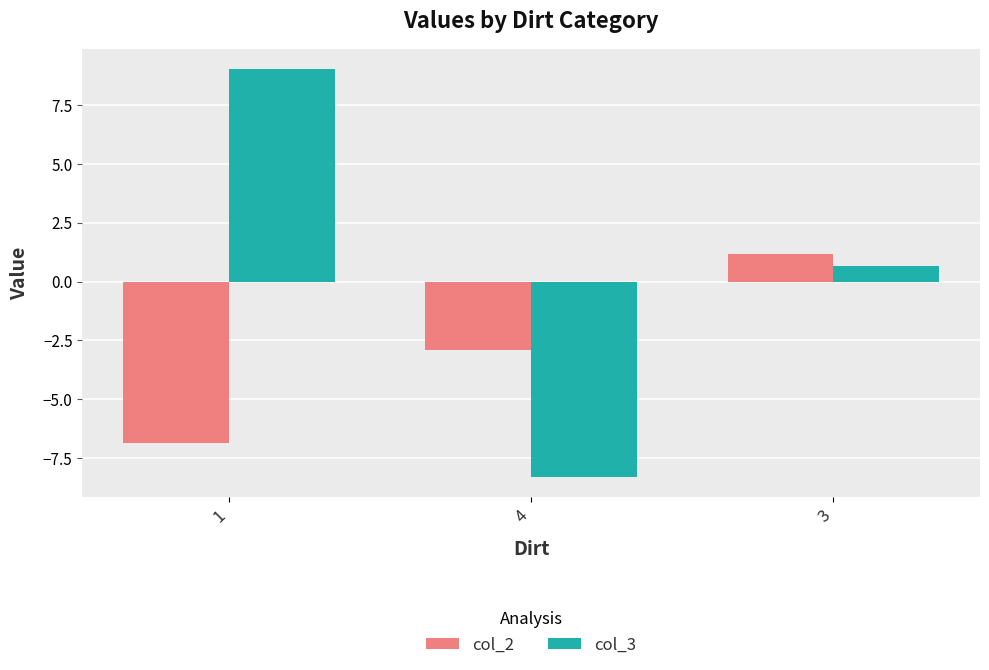

Where is col_3 nearest to the value 0?

3